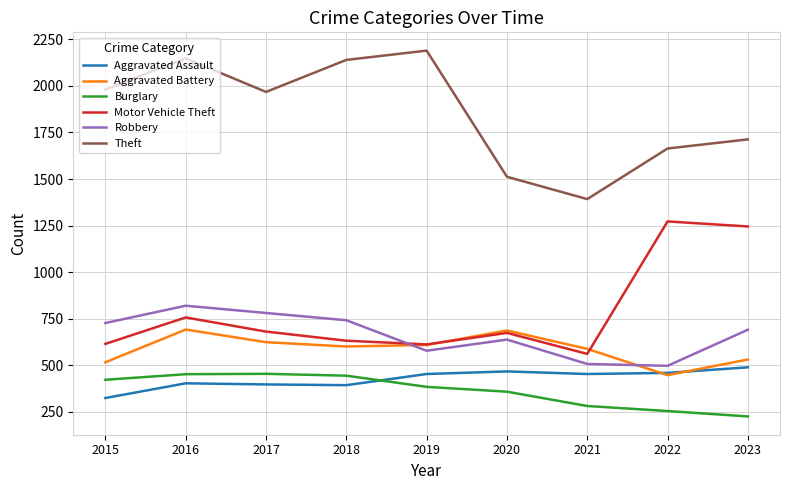

Is the value of Aggravated Assault at 2023 greater than the value of Burglary at 2018?

Yes